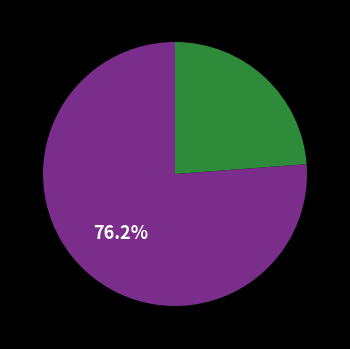

Is there any slice that represents more than half of the pie?

Yes